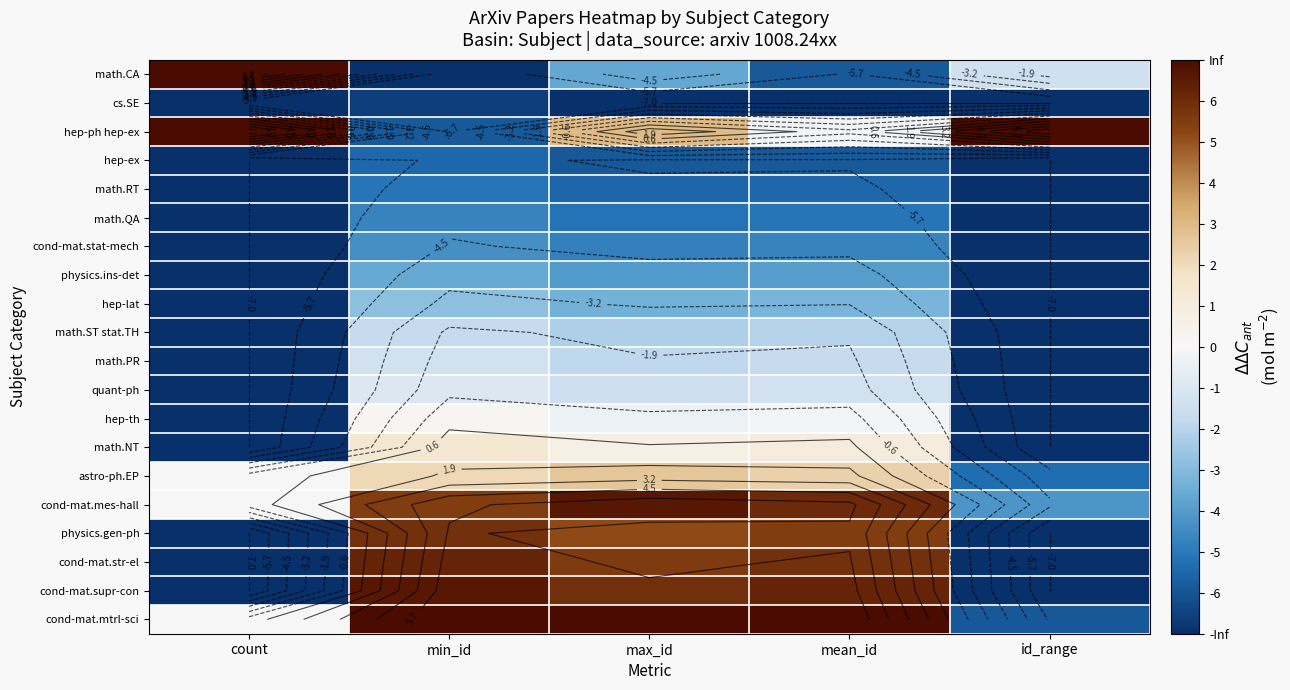

Where is hep-ph hep-ex nearest to the value 0?

mean_id